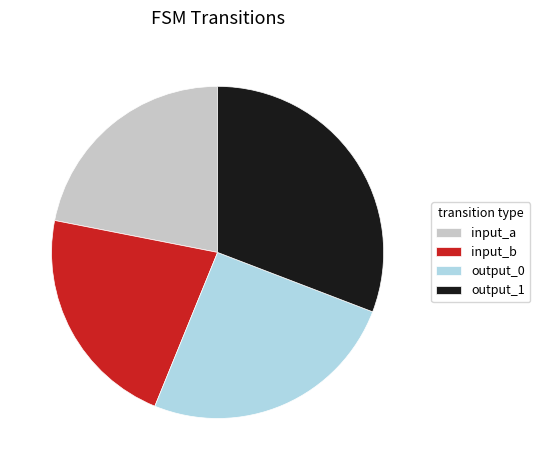

What is the ratio of the value at output_1 to the value at input_b?

1.4